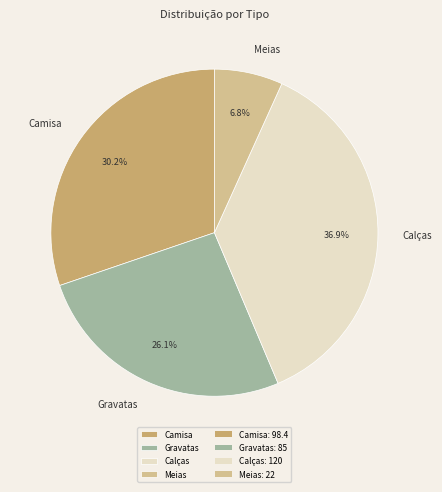

How much of the chart is everything except Gravatas?

73.9%